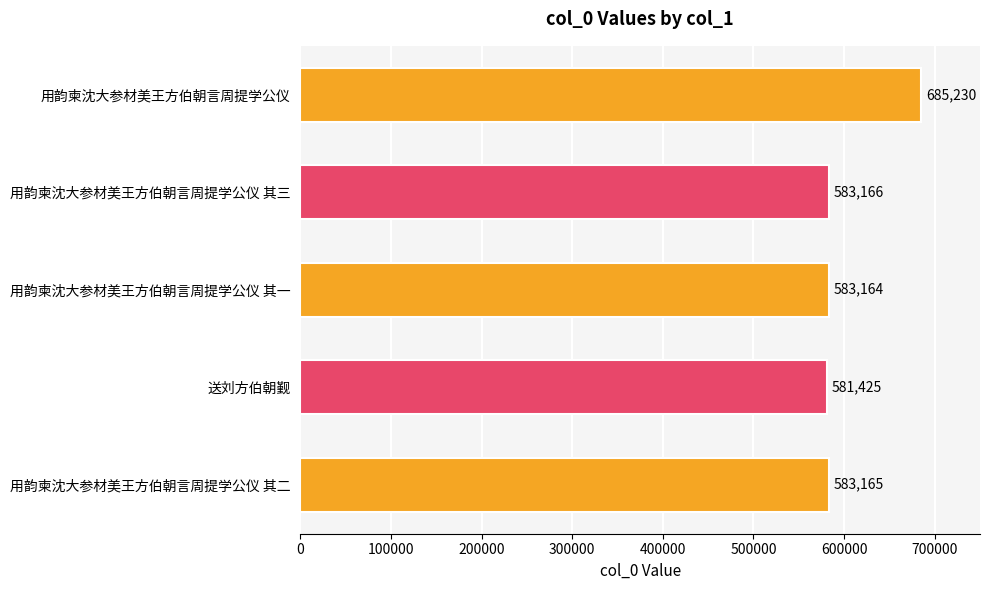

What is the smallest value displayed?

581425